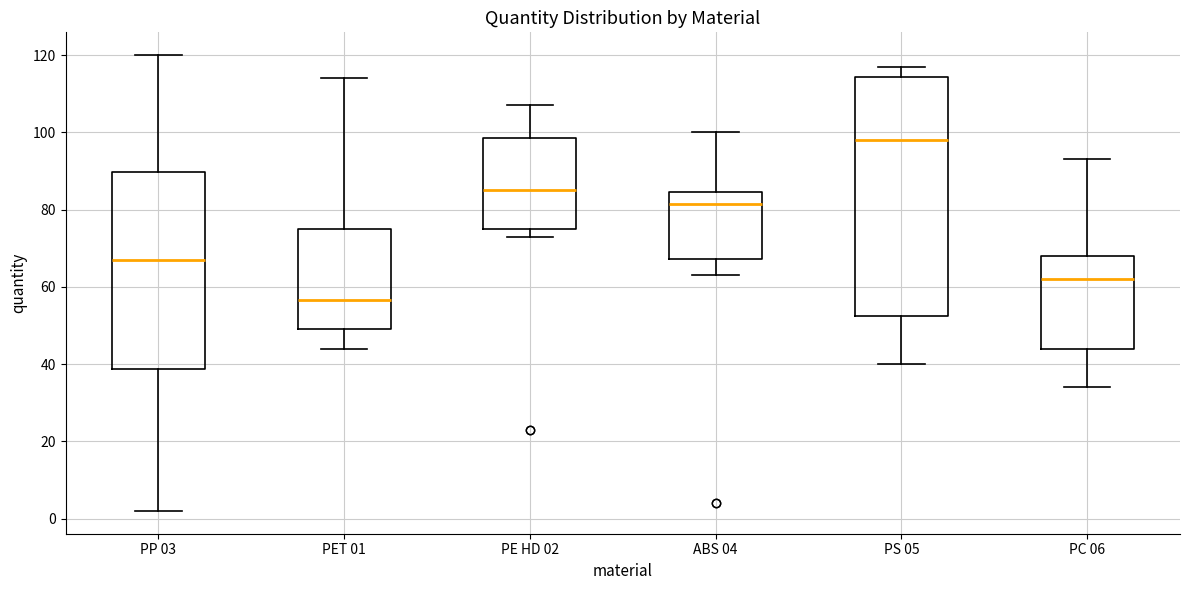

Reading left to right, transcribe this box plot: for each box, give where its median line is, the range the box spans, and where its two whiskers end, as read against the y-axis. The values are not printed on the chart, so give them approximately, as read against the axis.

PP 03: median 68, box 38 to 90, whiskers 2 to 120
PET 01: median 56, box 50 to 76, whiskers 44 to 114
PE HD 02: median 86, box 76 to 98, whiskers 74 to 108
ABS 04: median 82, box 68 to 84, whiskers 64 to 100
PS 05: median 98, box 52 to 114, whiskers 40 to 118
PC 06: median 62, box 44 to 68, whiskers 34 to 94